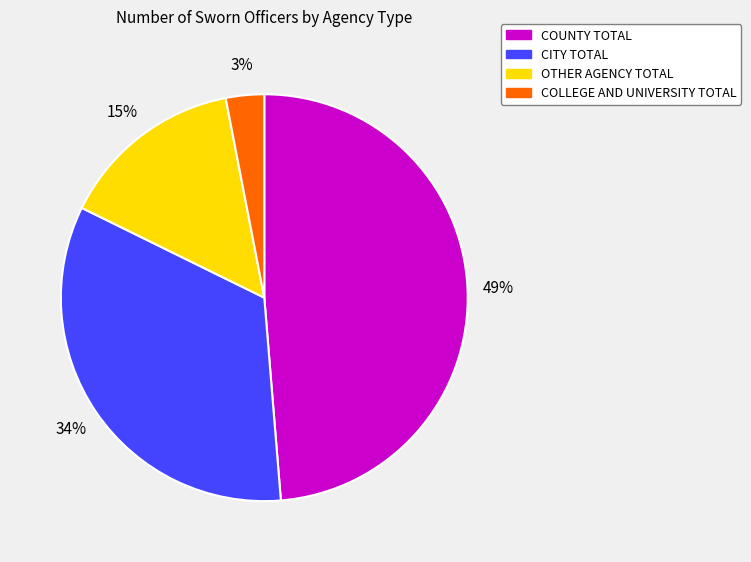

To the nearest percent, what is the difference between the COLLEGE AND UNIVERSITY TOTAL and CITY TOTAL slice percentages?

31%